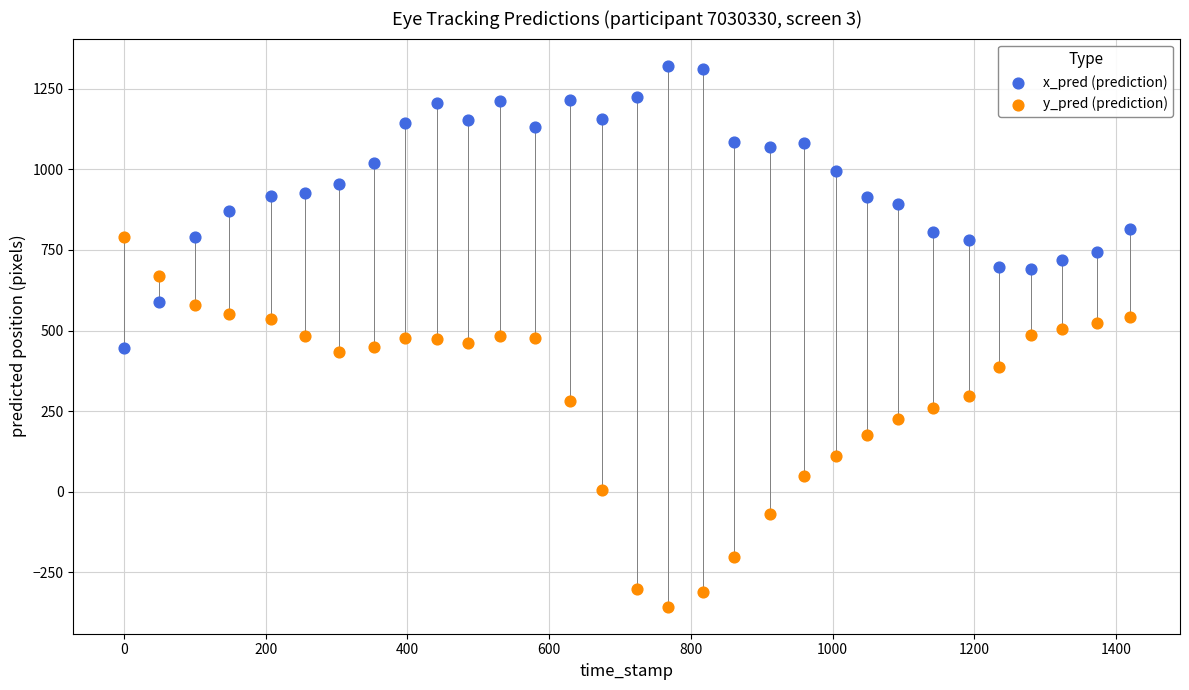

Which series reaches the maximum Y coordinate?

x_pred (prediction)